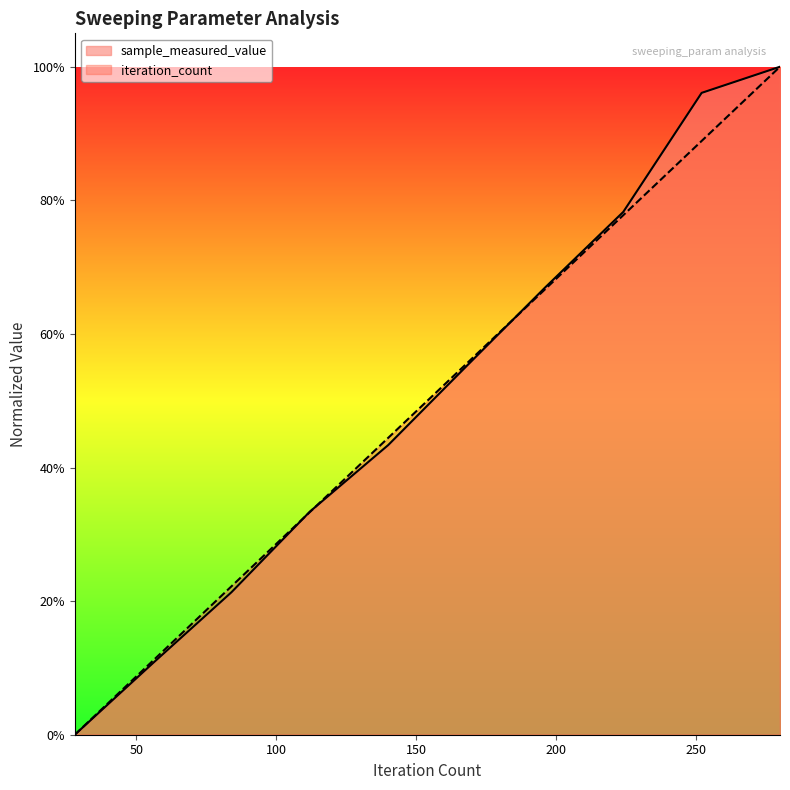

Reading right to left, list all the values displayed in this chart.

sample_measured_value: 280=1.0	252=1.0	224=0.8	196=0.7	168=0.6	140=0.4	112=0.3	84=0.2	56=0.1	28=0.0
iteration_count: 280=1.0	252=0.9	224=0.8	196=0.7	168=0.6	140=0.4	112=0.3	84=0.2	56=0.1	28=0.0